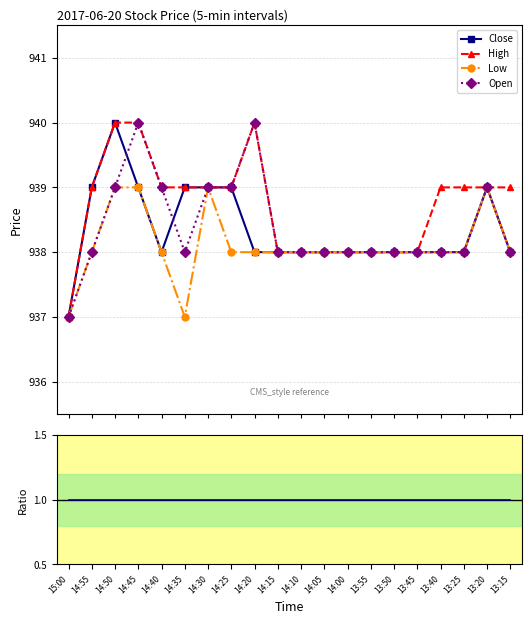

What is the maximum value shown in the chart?

940.0